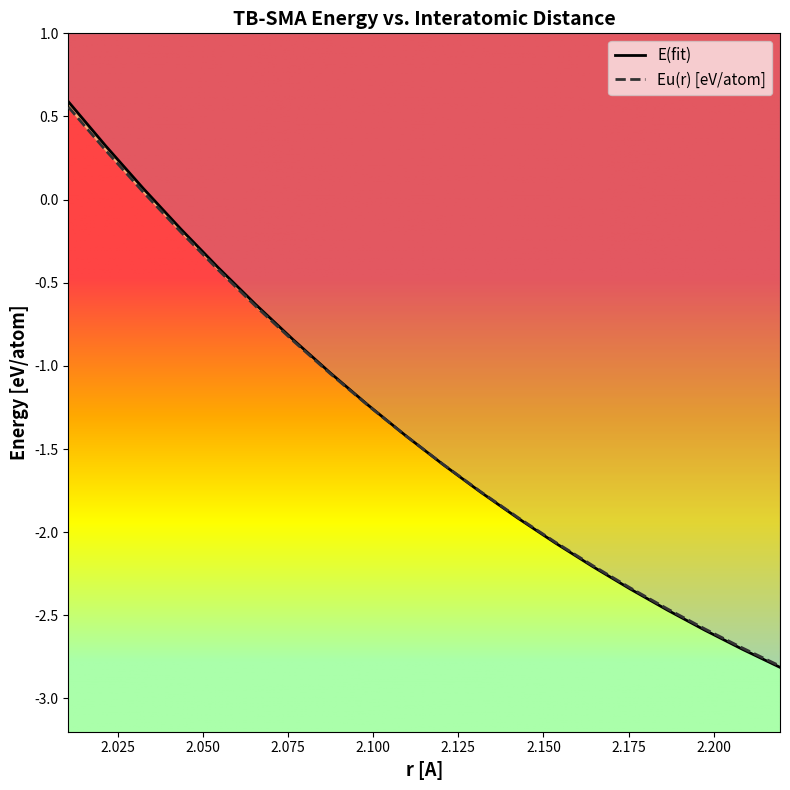

Rank the series at 2.0324451247377695 from highest to lowest value.

E(fit), Eu(r) [eV/atom]